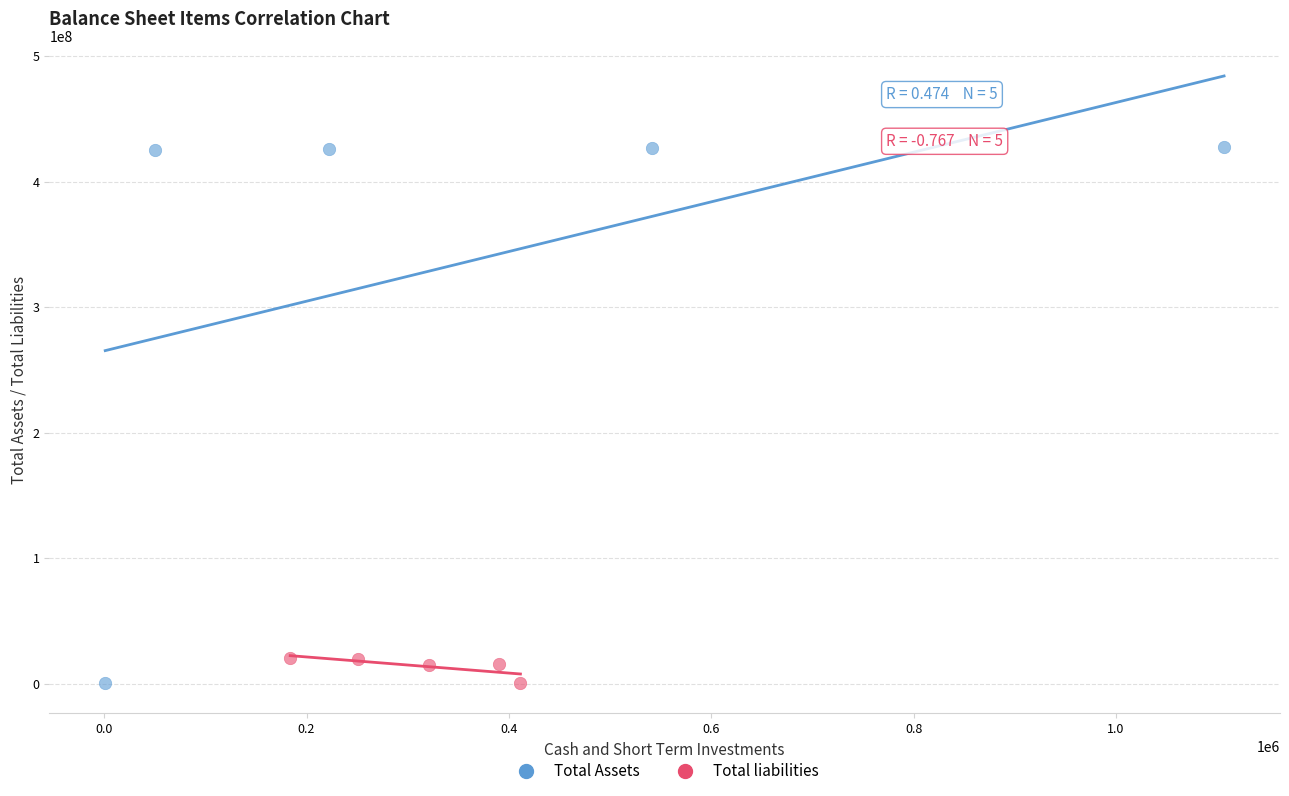

Which series has the widest spread of Y values?

Total Assets